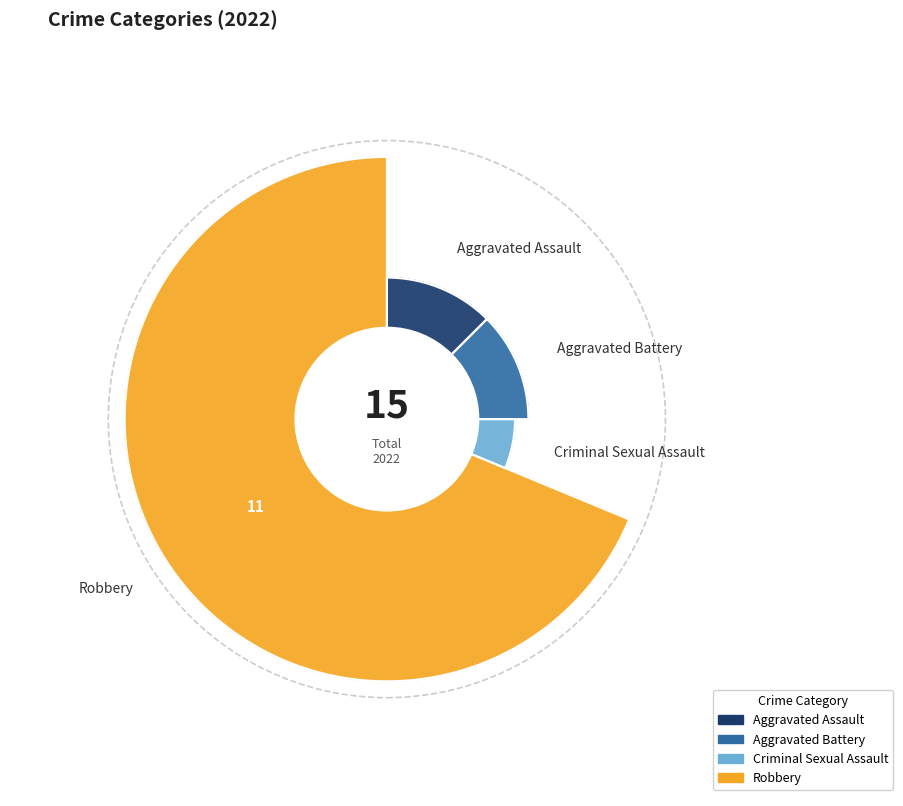

To the nearest percent, what portion does Robbery represent?

69%